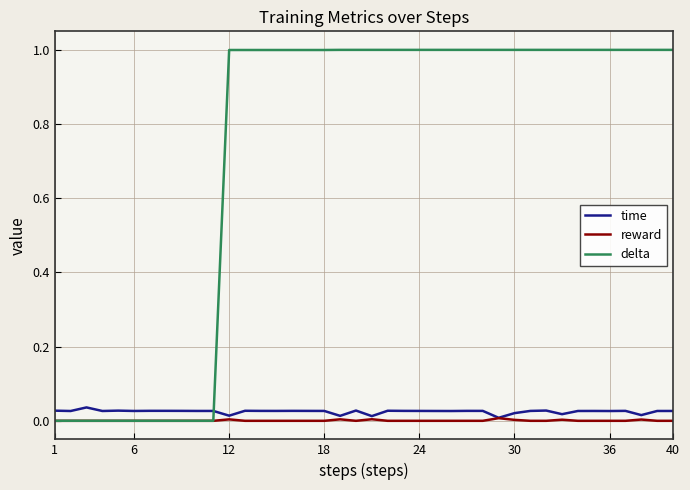

Is this an area chart (filled region under the line)?

No